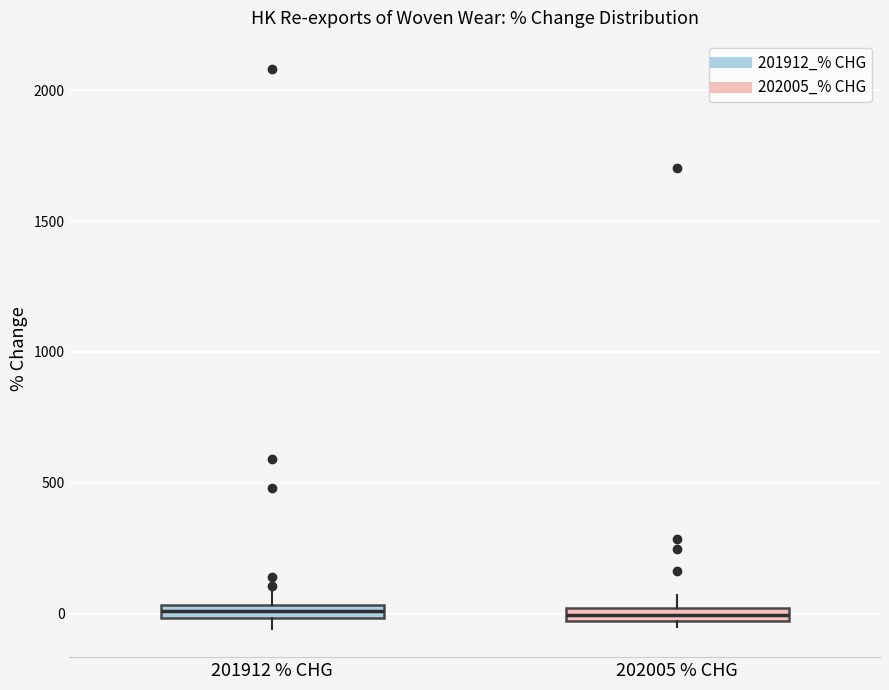

Where is the upper edge of the box for 202005 % CHG on the y-axis? The values are not printed on the chart, so give them approximately, as read against the axis.

0